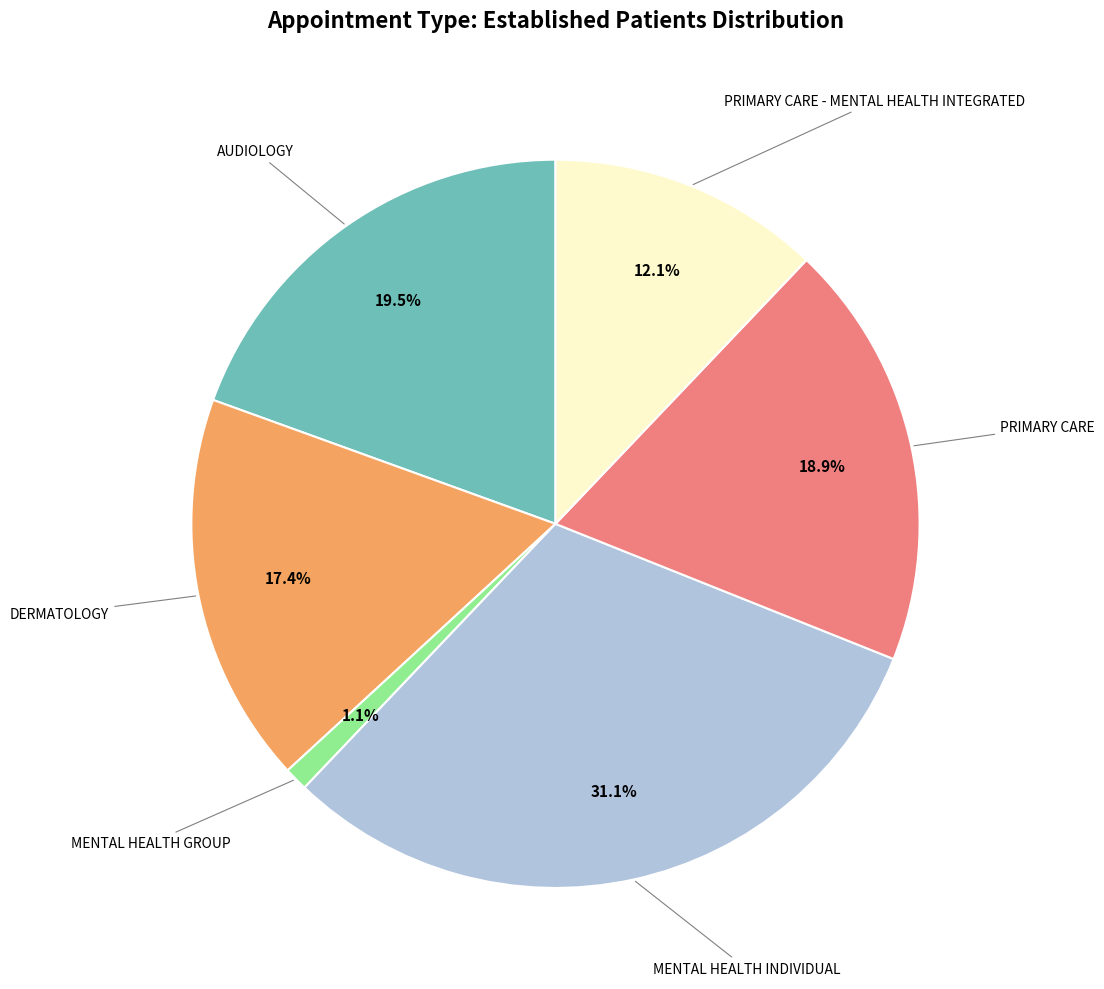

Does any single category account for the majority?

No